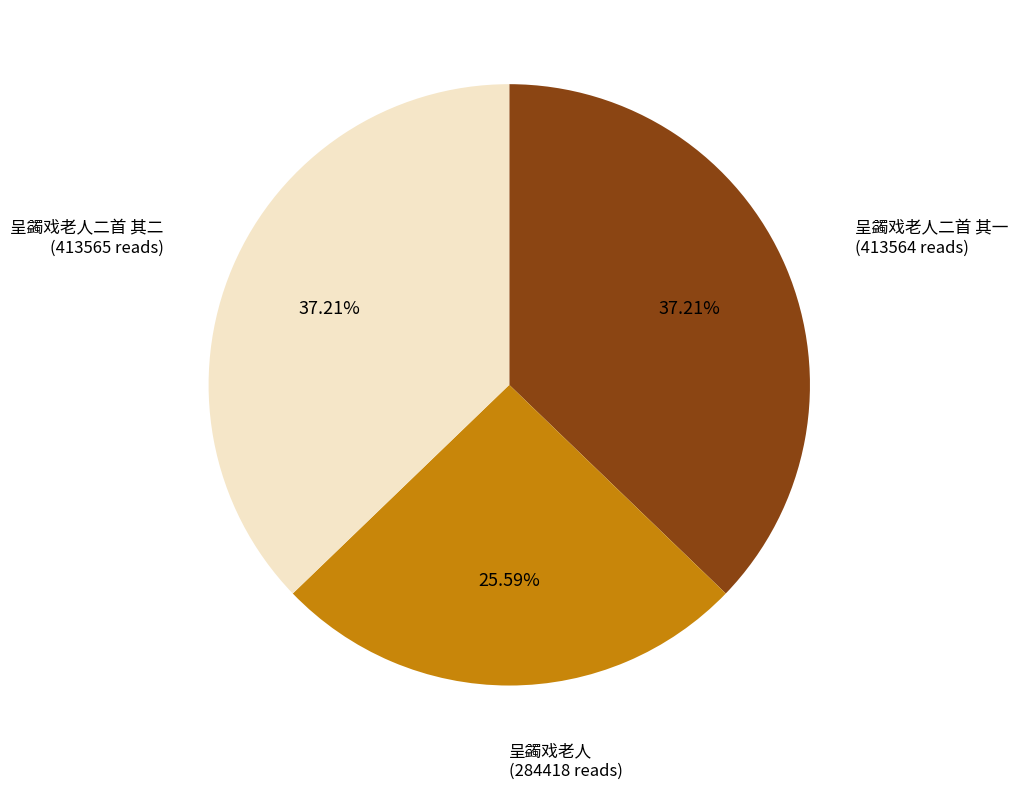

Between 呈蠲戏老人 and 呈蠲戏老人二首 其一, which is larger?

呈蠲戏老人二首 其一